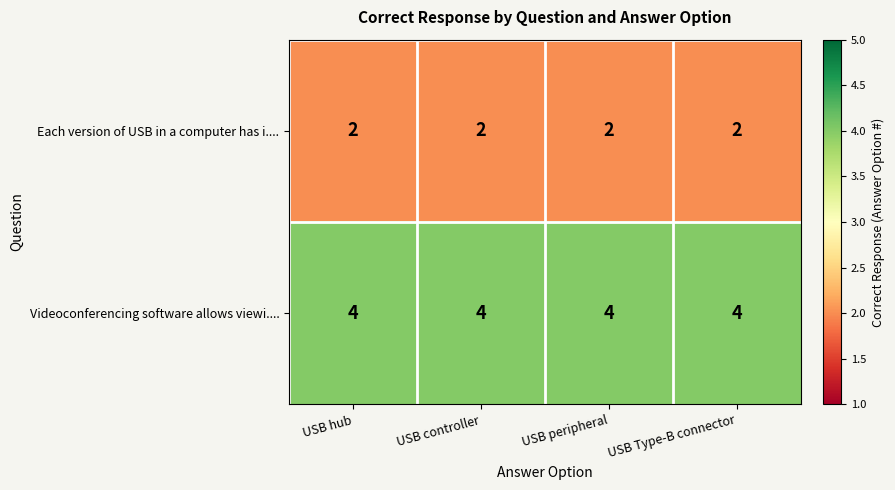

Read the Videoconferencing software allows viewi.... value at USB hub.

4